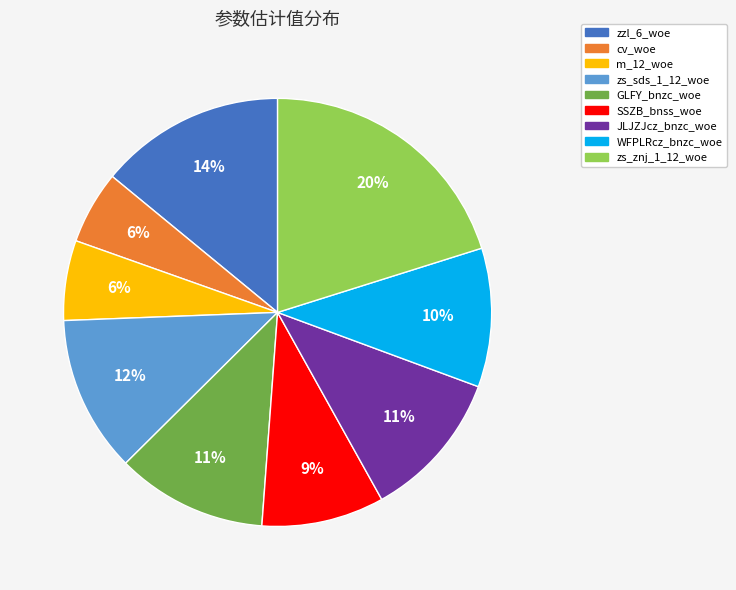

What is the largest slice in the pie chart?

zs_znj_1_12_woe